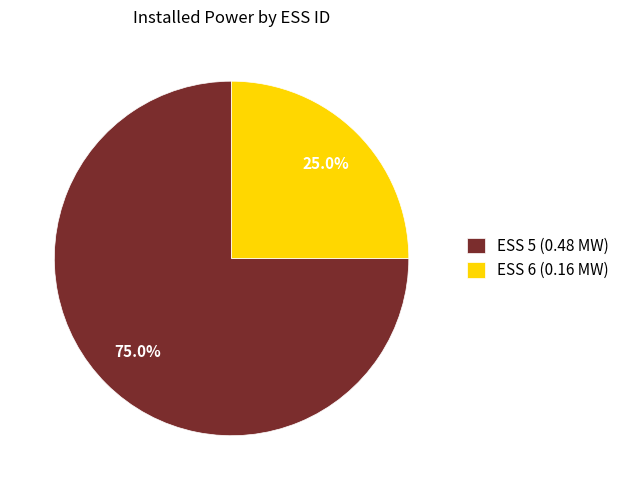

What is the total percentage of ESS 6 (0.16 MW) and ESS 5 (0.48 MW)?

100.0%